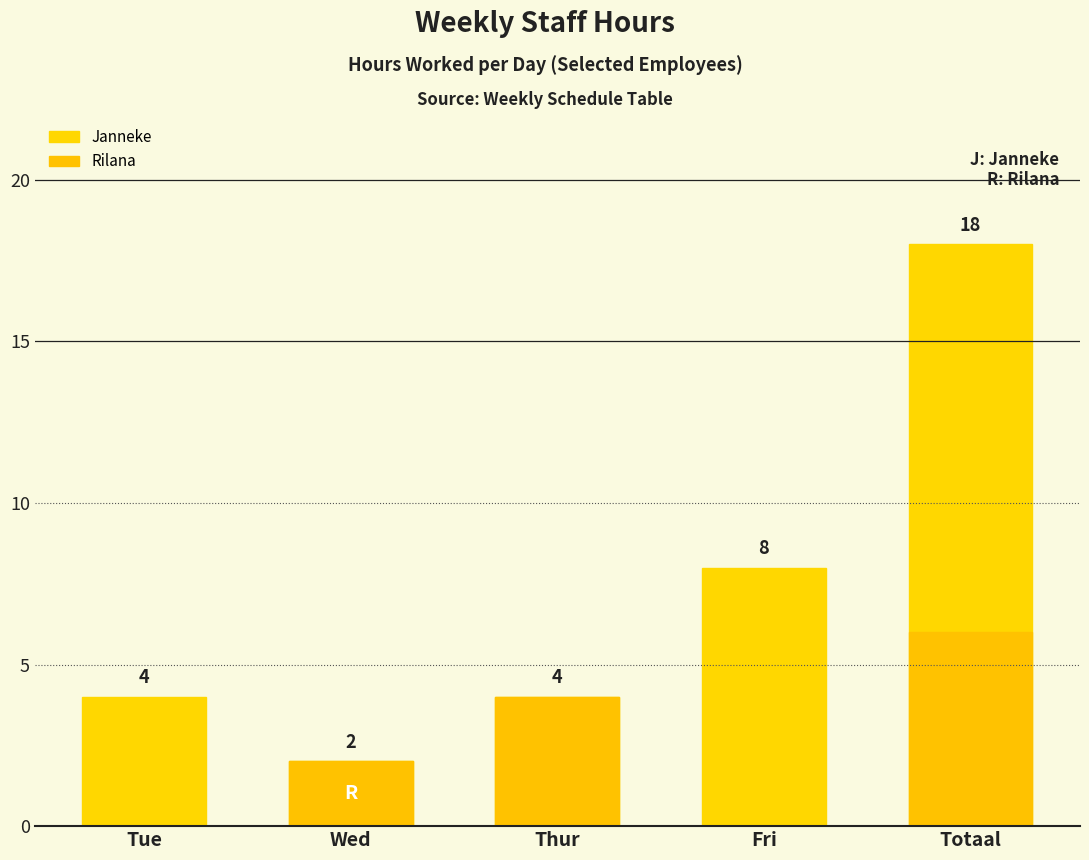

The value of Janneke at Fri is 14. True or false?

False